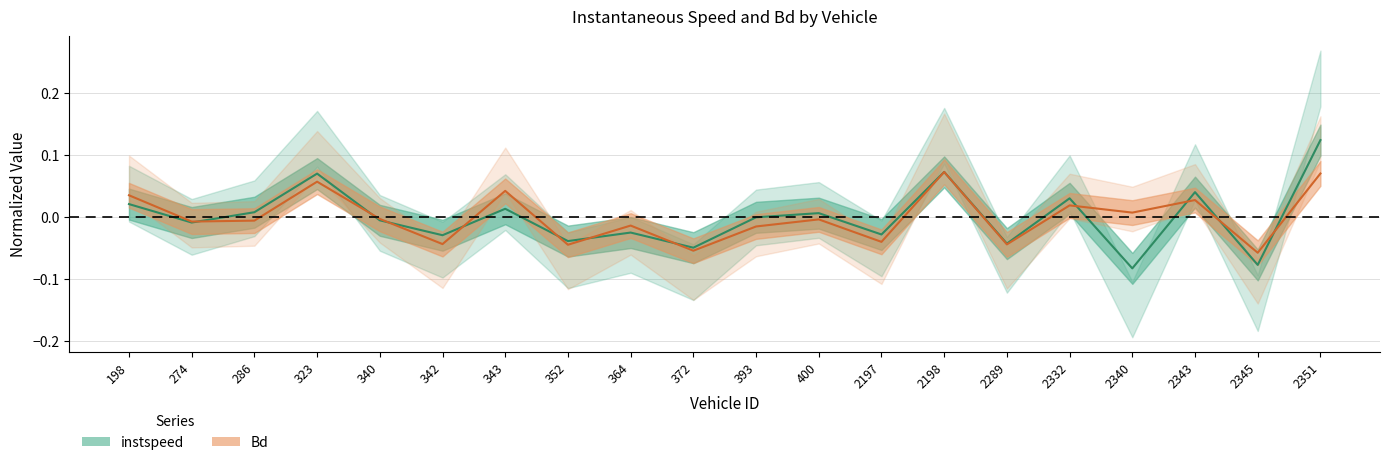

The value of Bd at 400 is -0.0. True or false?

True